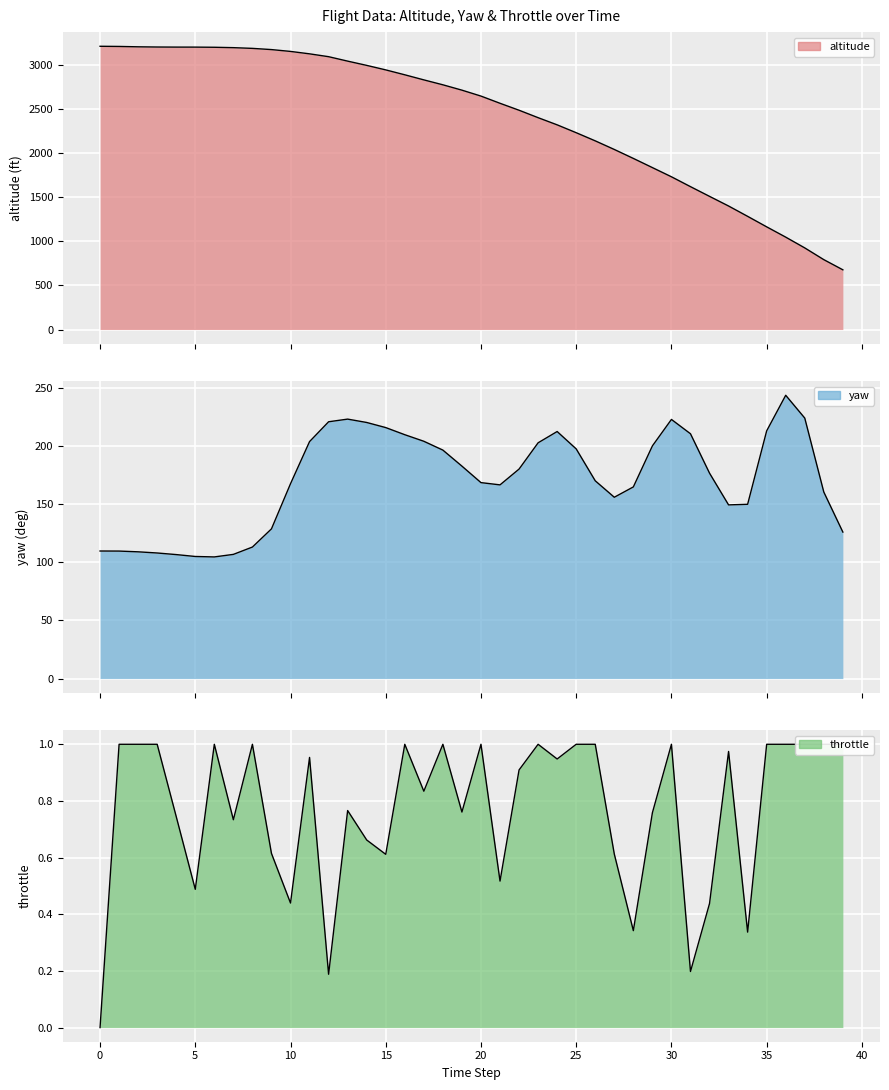

True or false: yaw and altitude intersect in this chart.

False